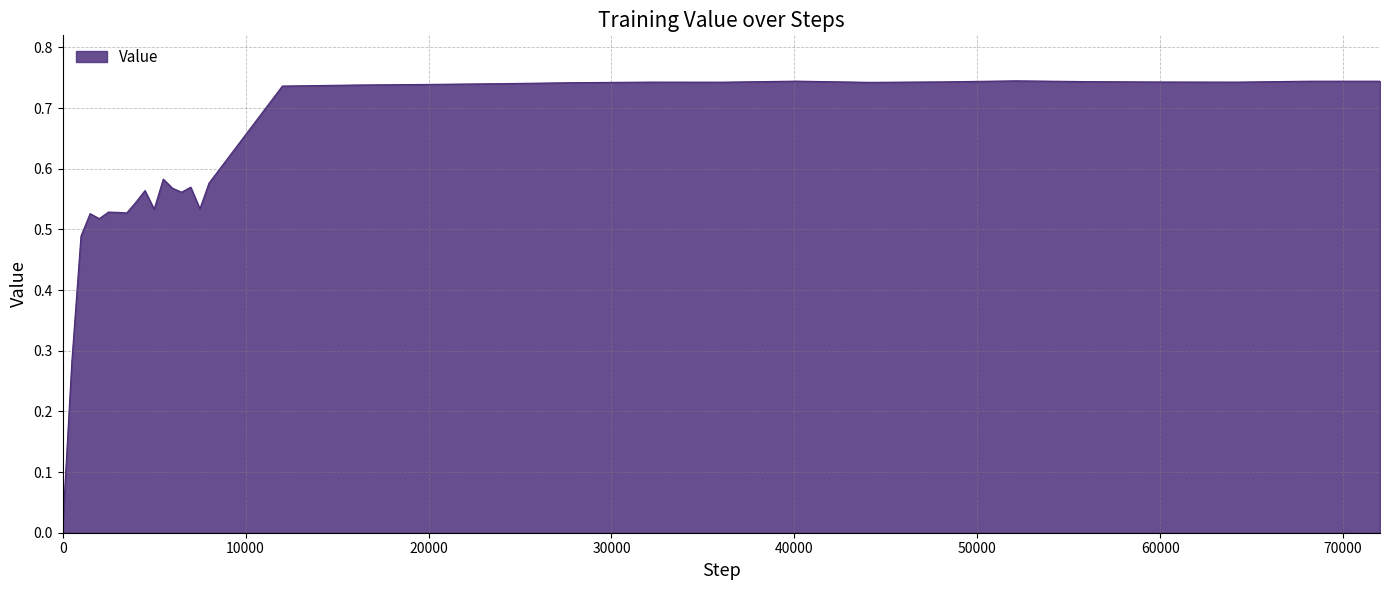

Does the chart have visible grid lines?

Yes